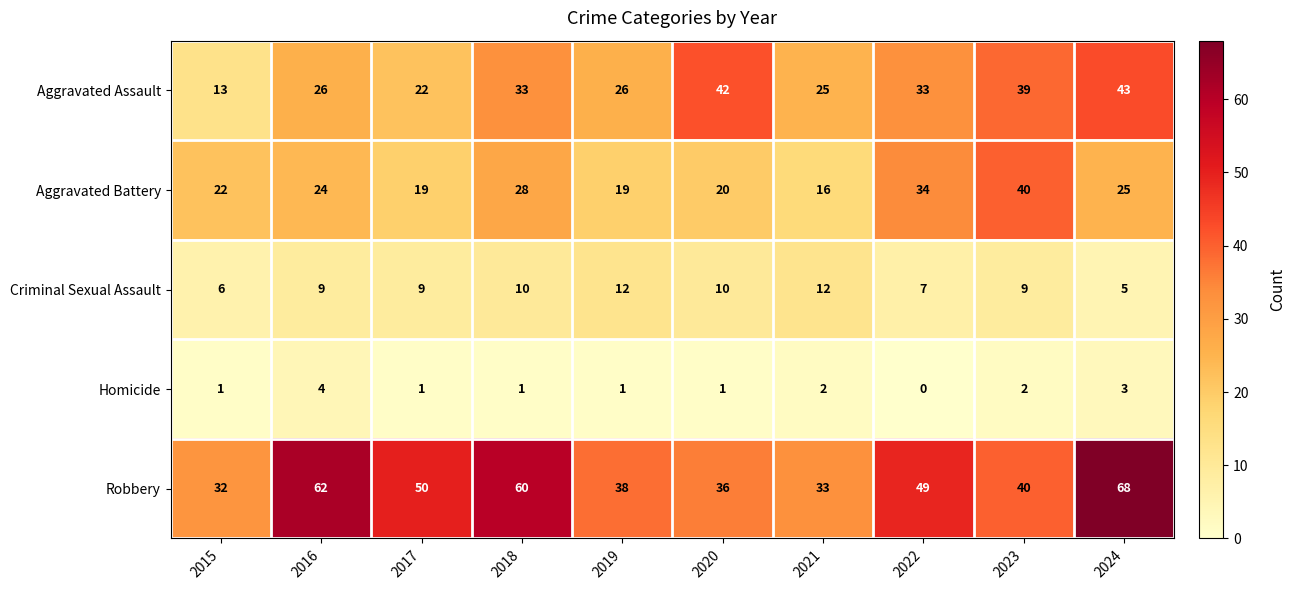

At which category does the chart reach its minimum across all series?

2022